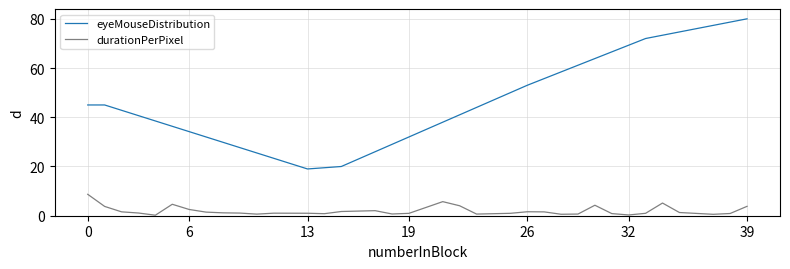

Which series has the widest spread of values?

eyeMouseDistribution